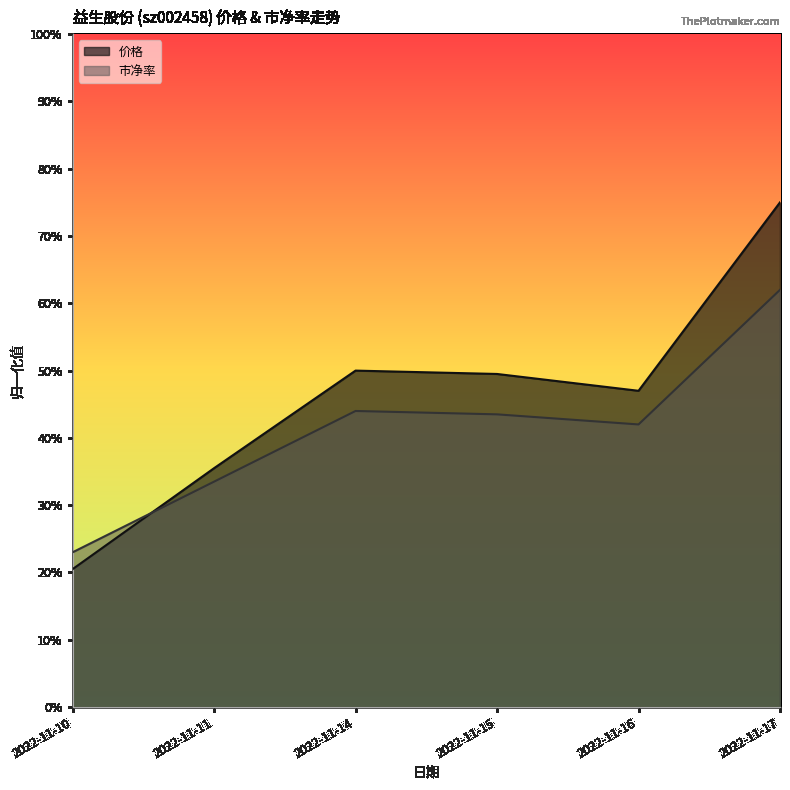

Where is the first local maximum for 价格?

2022-11-14